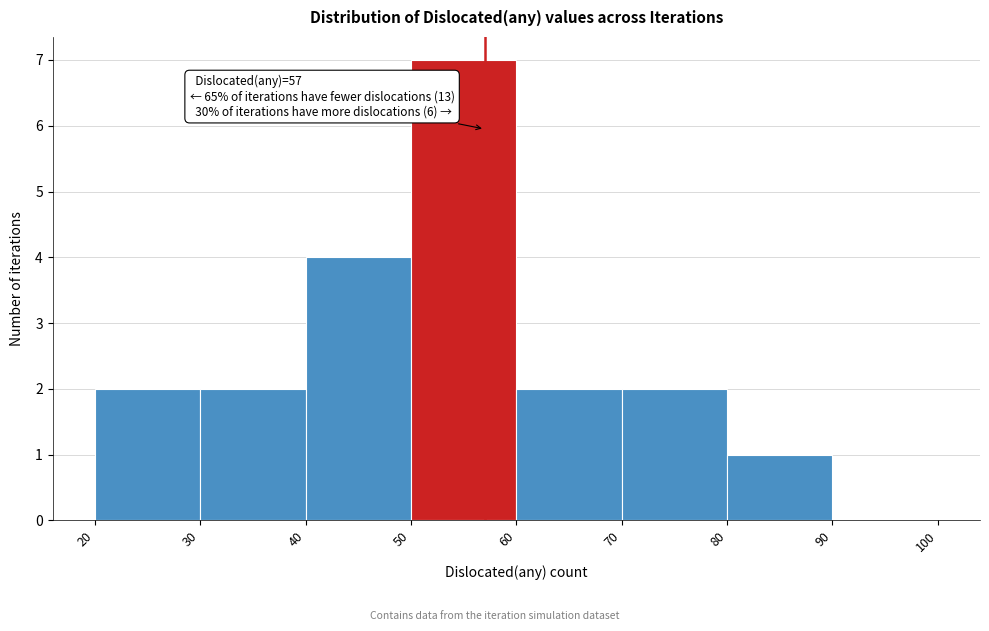

Which range on the x-axis has the tallest bar?

50 to 60